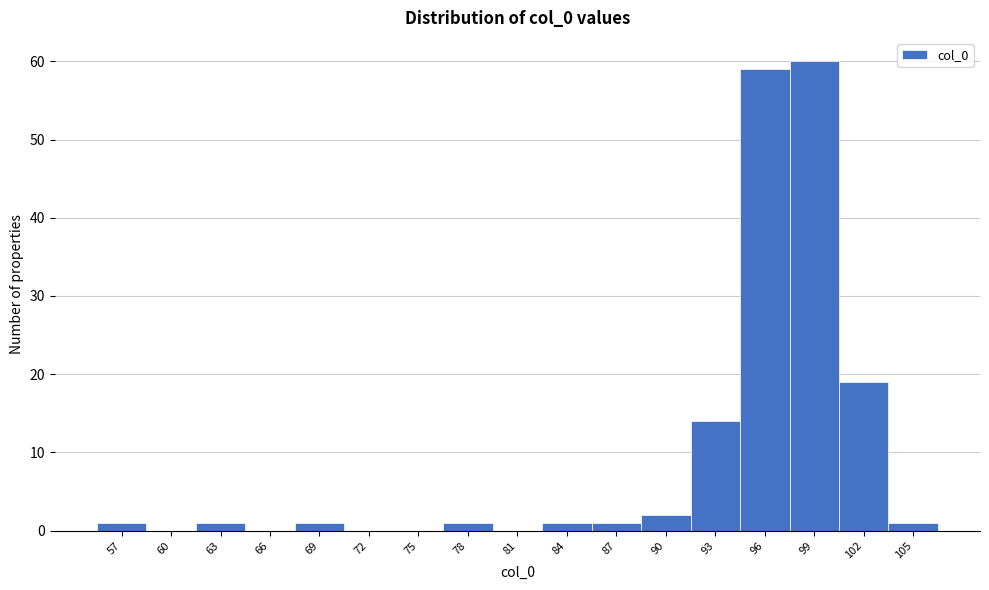

Reading left to right, list all the values displayed in this chart.

57=1	60=0	63=1	66=0	69=1	72=0	75=0	78=1	81=0	84=1	87=1	90=2	93=14	96=59	99=60	102=19	105=1